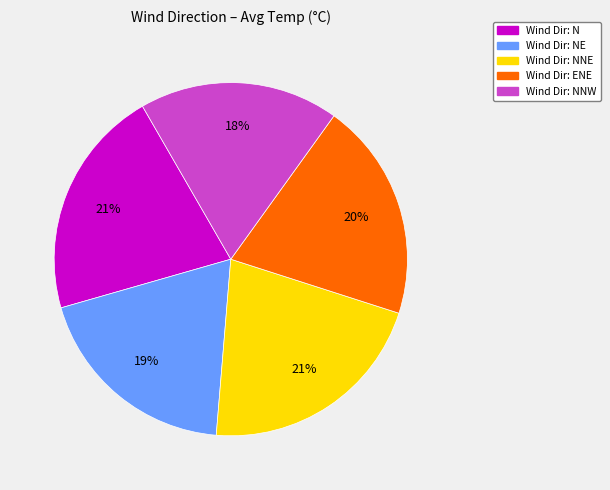

To the nearest percent, what is the difference between the largest and smallest slice percentages?

3%